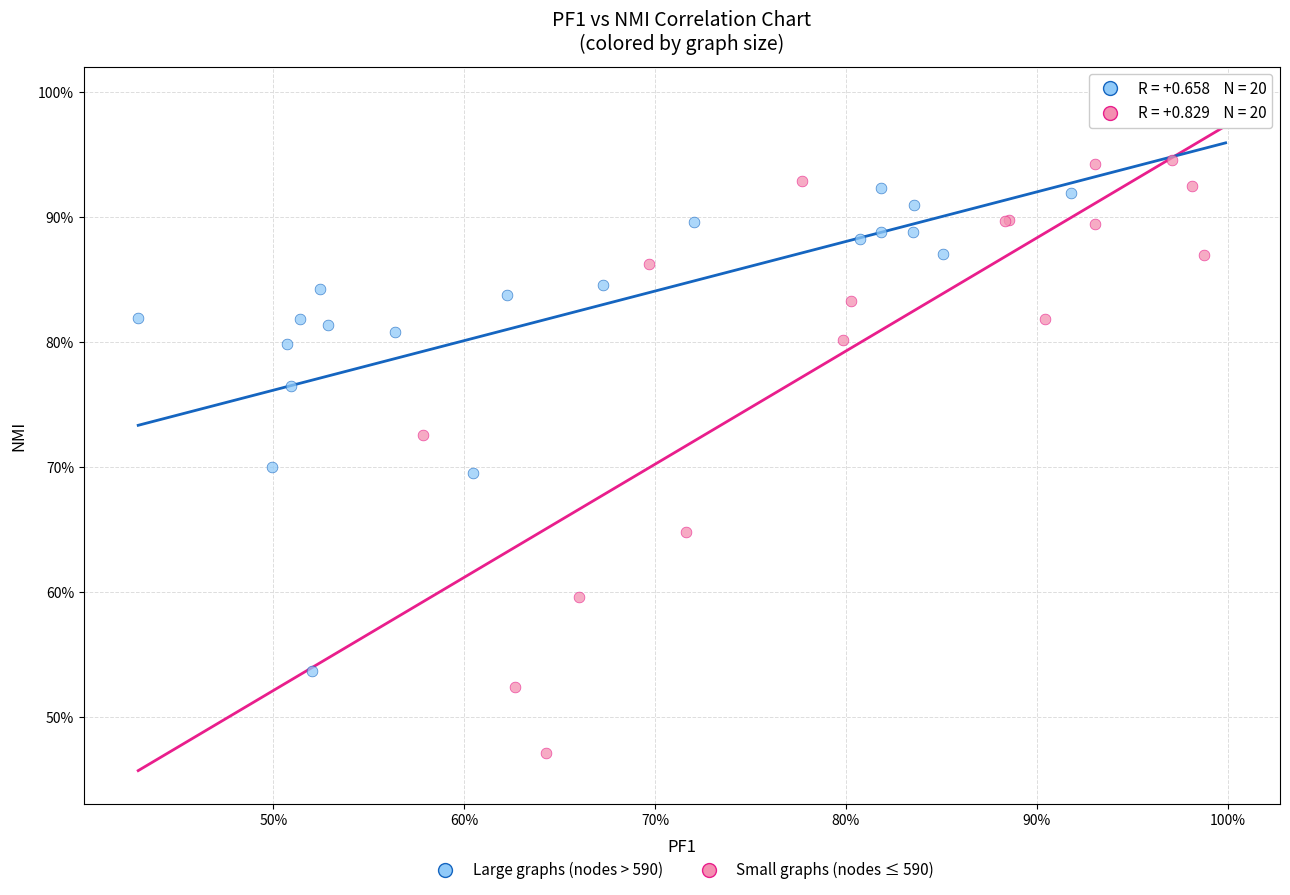

Which series has the largest Y range (max minus min)?

Small graphs (nodes ≤ 590)